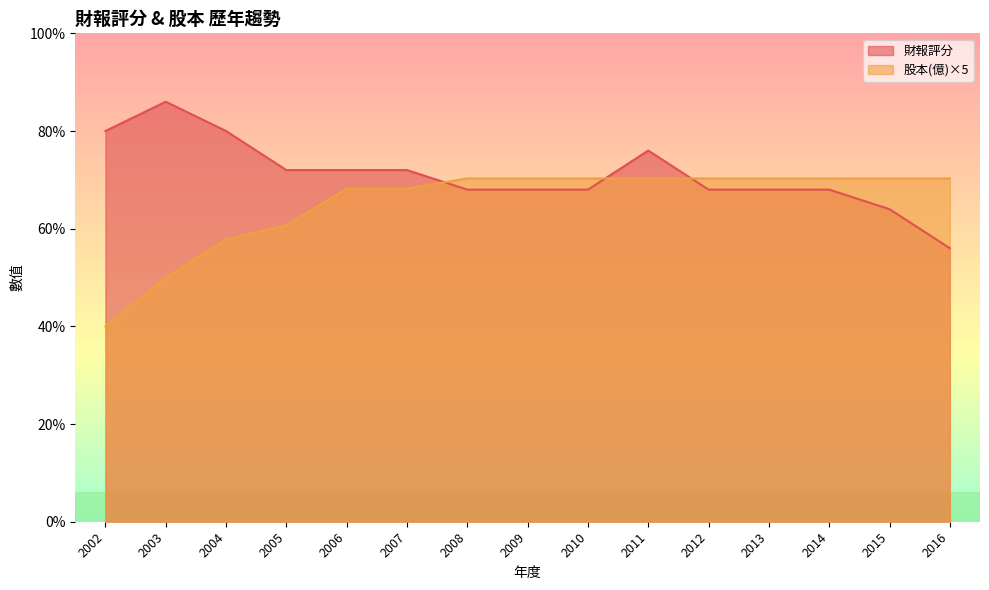

Between 2015 and 2010, which series saw the biggest shift?

財報評分